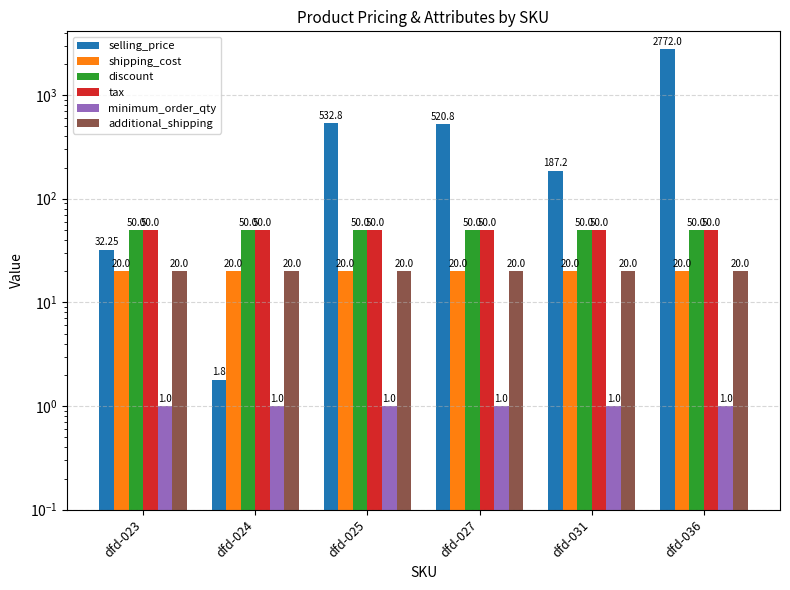

Is it true that discount equals 26.5 at dfd-025?

False